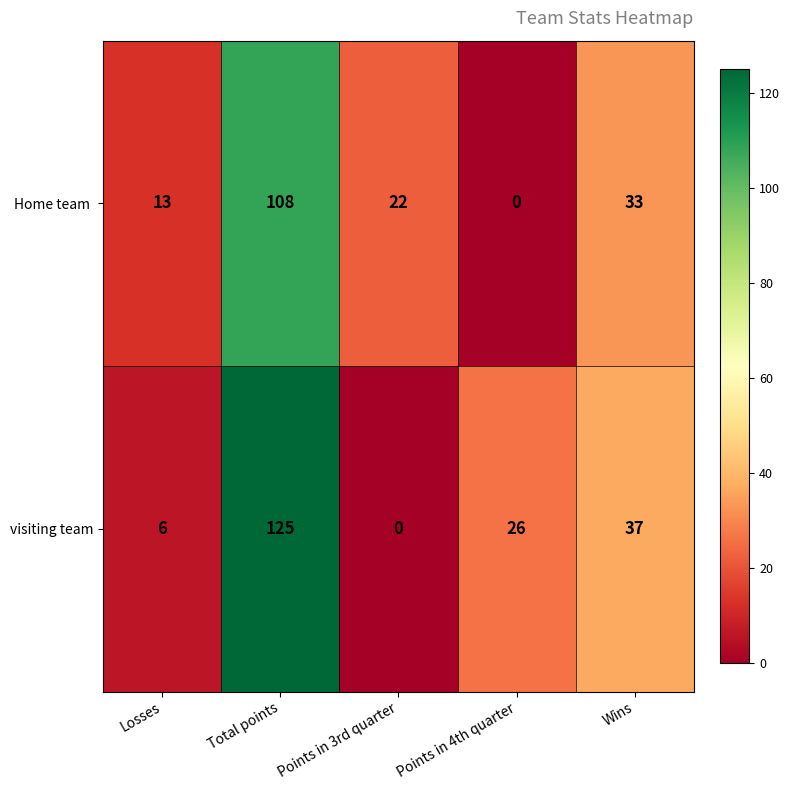

Count the number of data series in this chart.

2